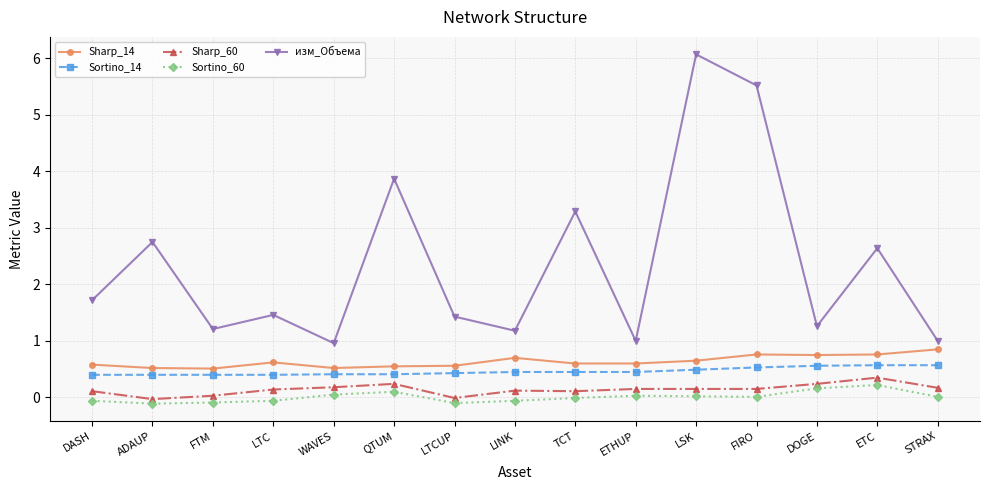

Where does the изм_Объема series first go above 1?

DASH